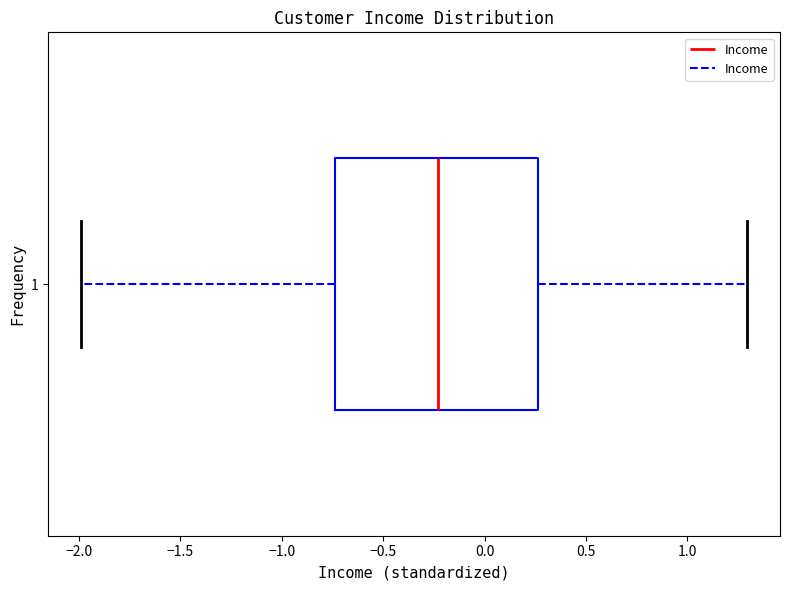

Where is the right edge of the box at y = 1 on the x-axis? The values are not printed on the chart, so give them approximately, as read against the axis.

0.25